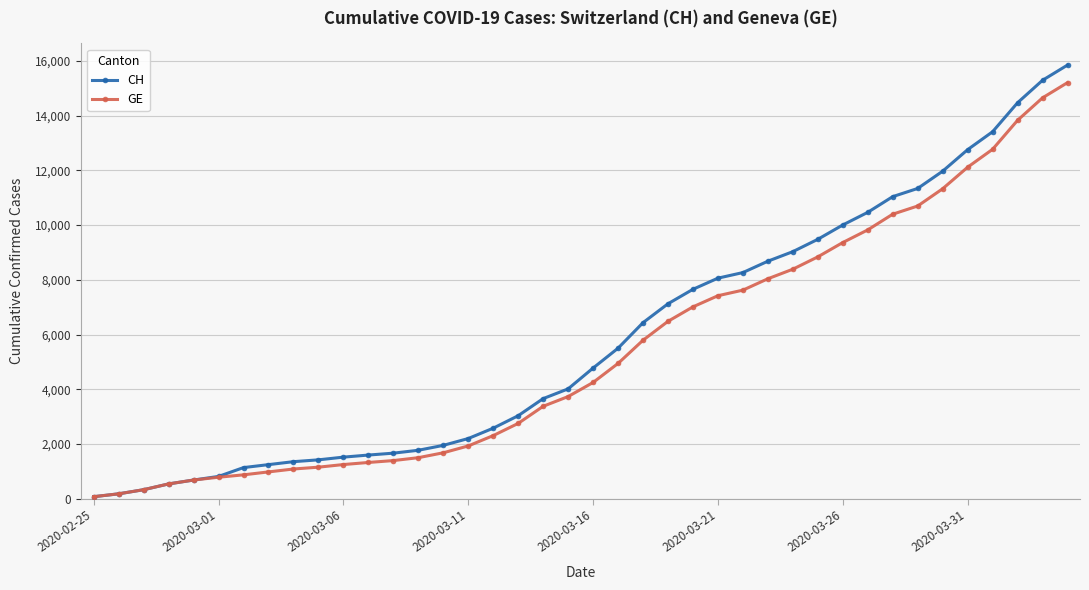

Which series has the largest range (max minus min)?

CH